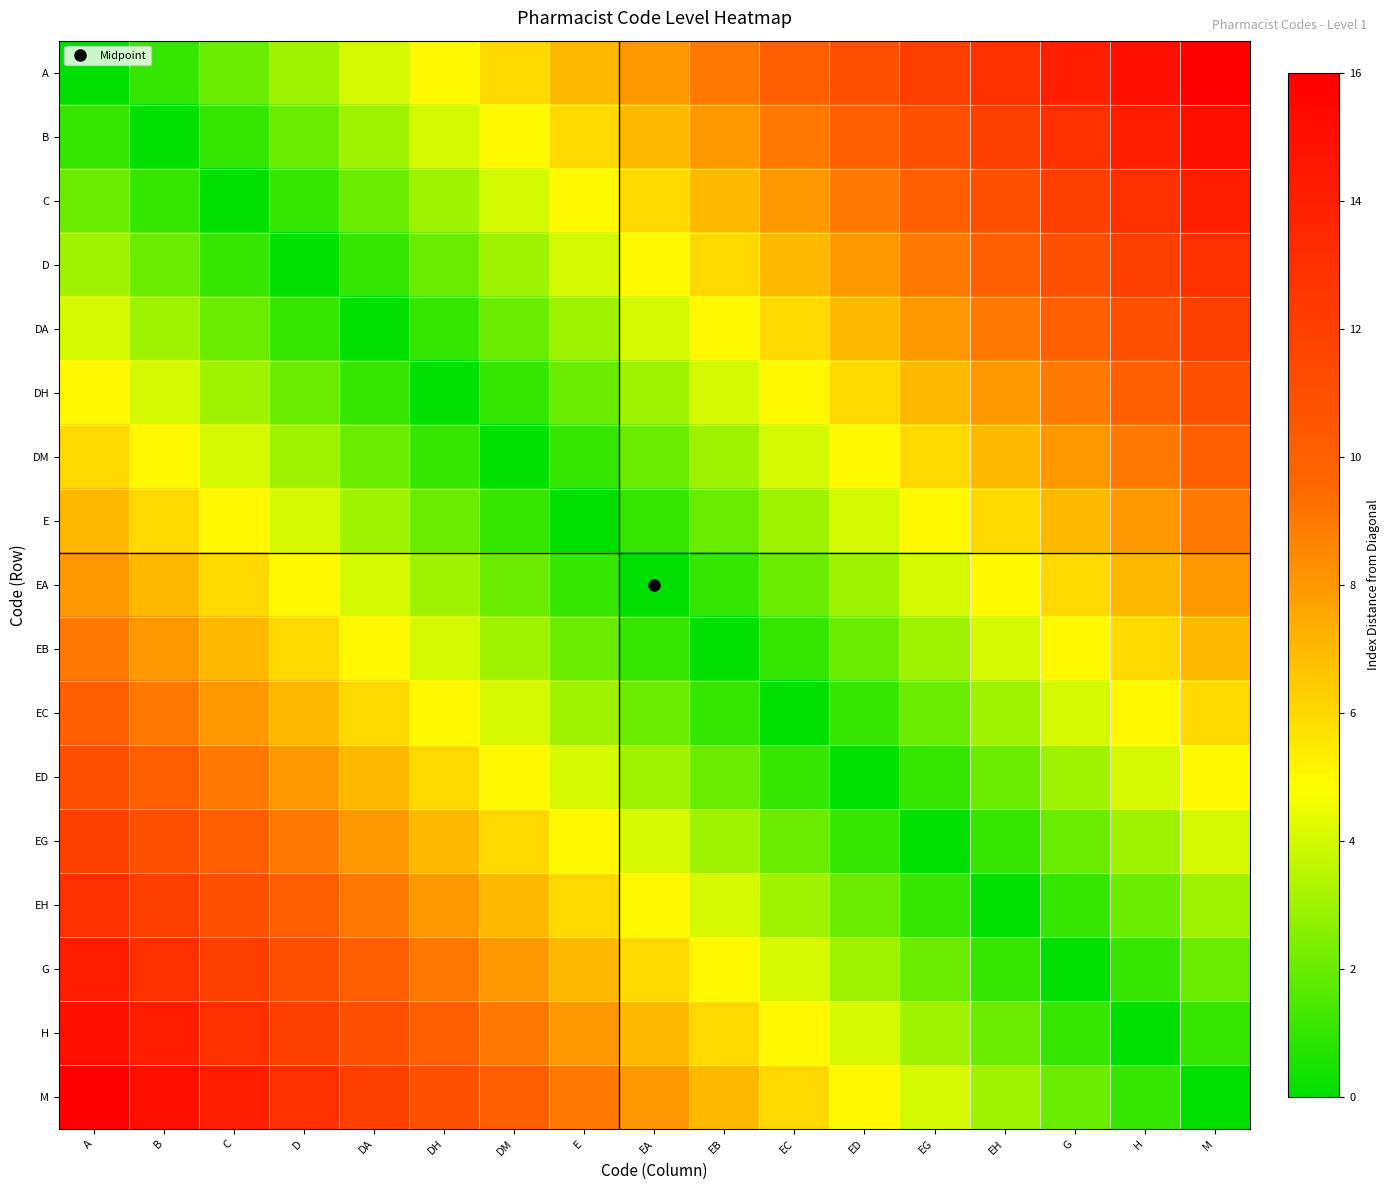

What is the spread (max minus min) of values at DA?

12